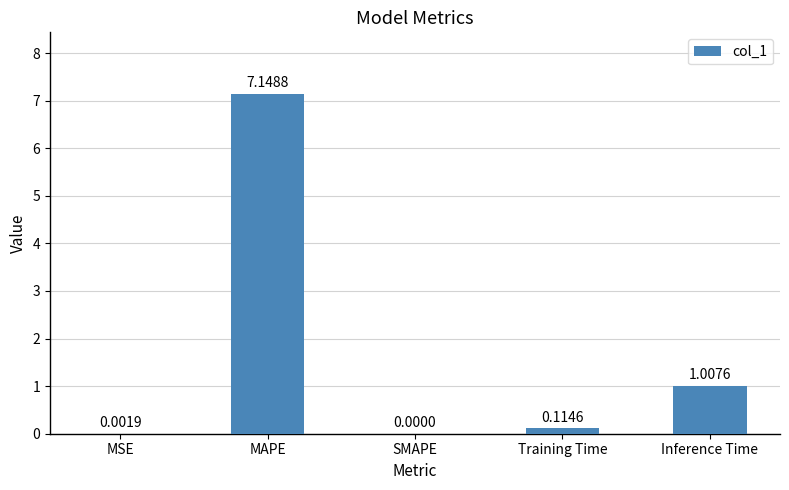

What is the average value?

1.7